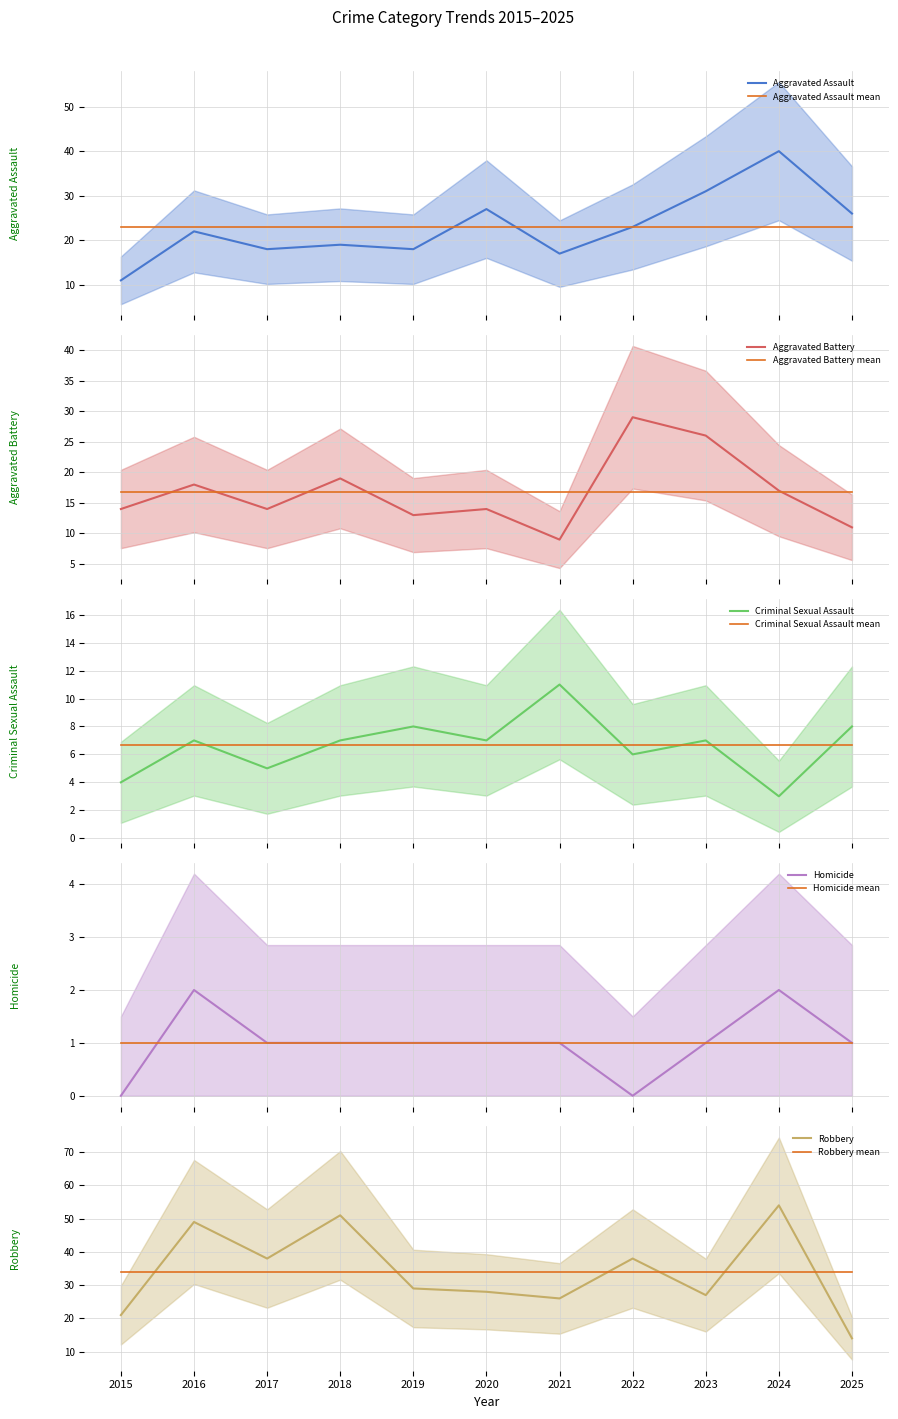

At 2018, list the series in order from largest to smallest.

Robbery, Aggravated Assault, Aggravated Battery, Criminal Sexual Assault, Homicide